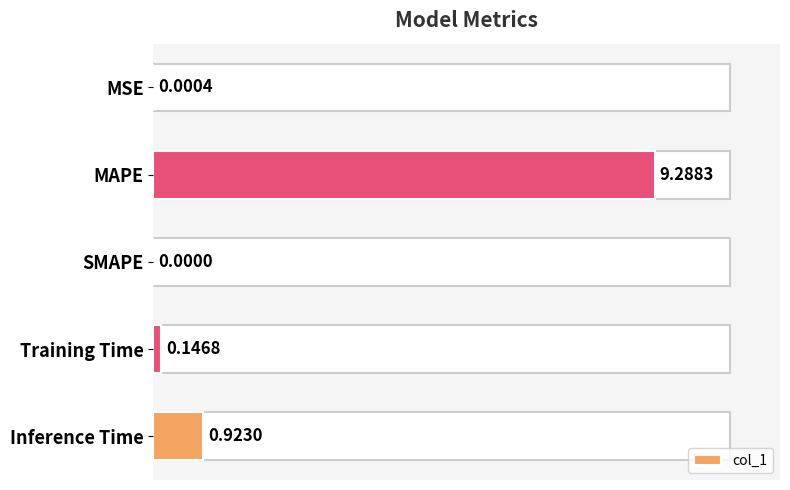

How many bars are there in total?

5